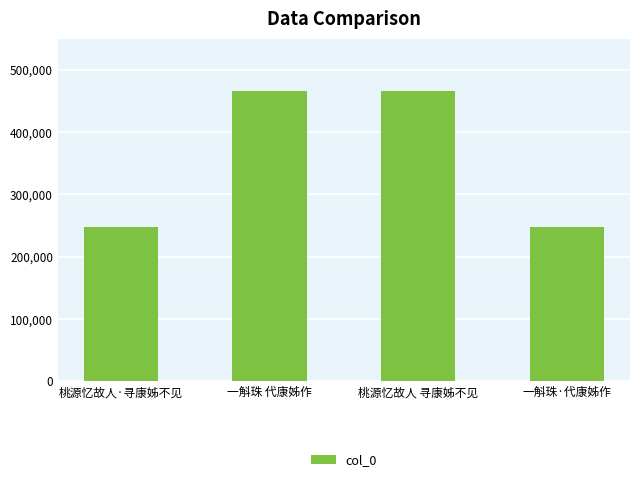

Read the value at 一斛珠 代康姊作.

465359